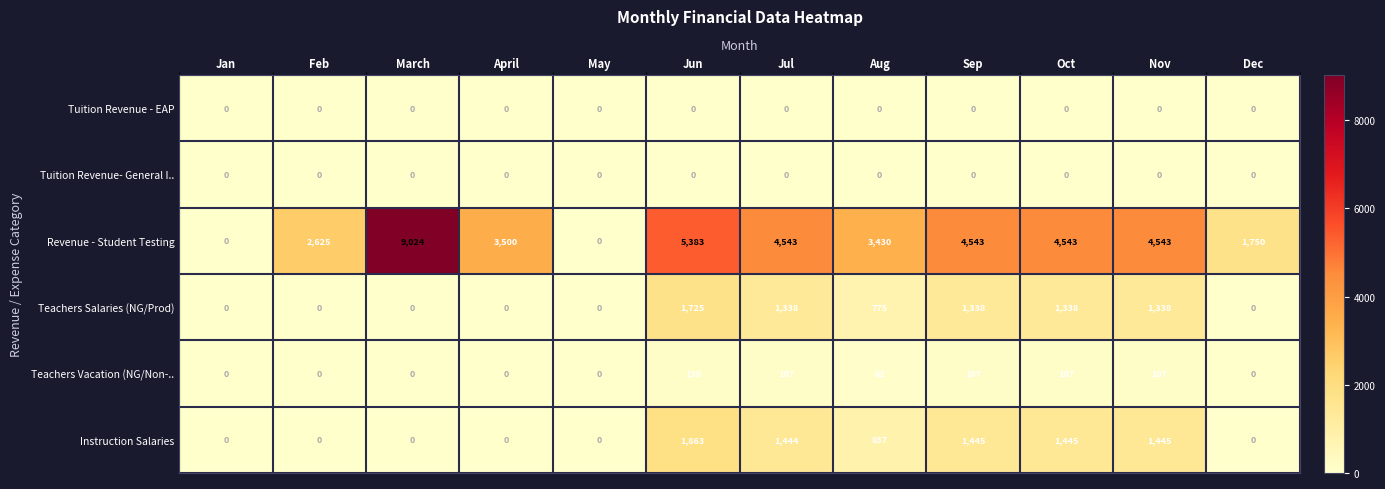

What is the difference between the Teachers Salaries (NG/Prod) values at Jun and April?

1725